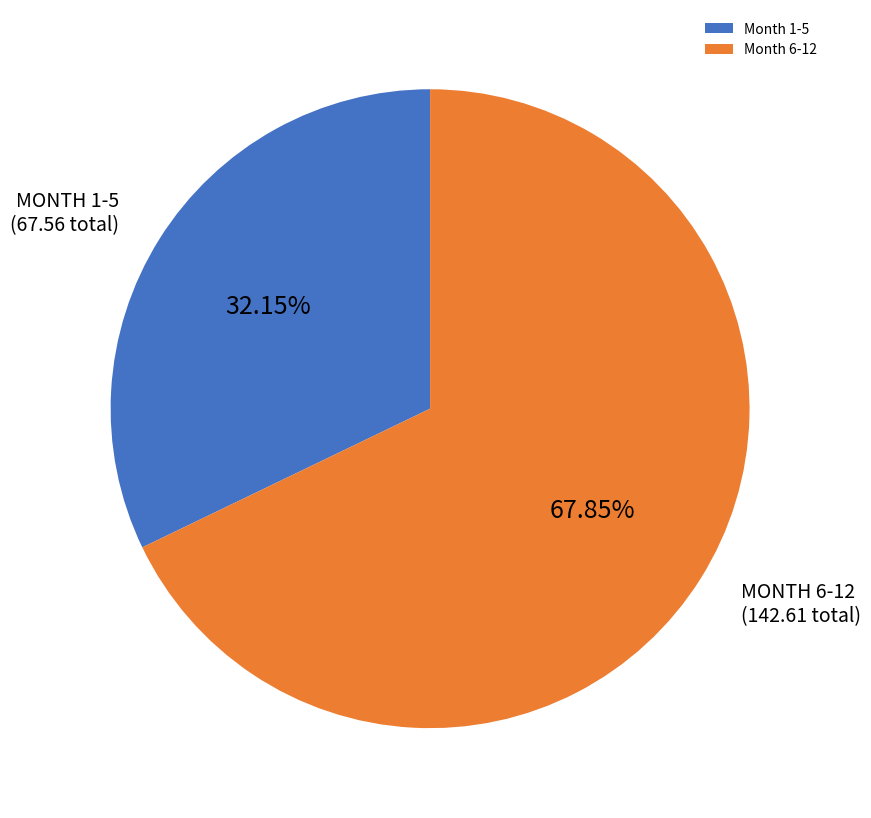

What is the smallest slice in the pie chart?

Month 1-5